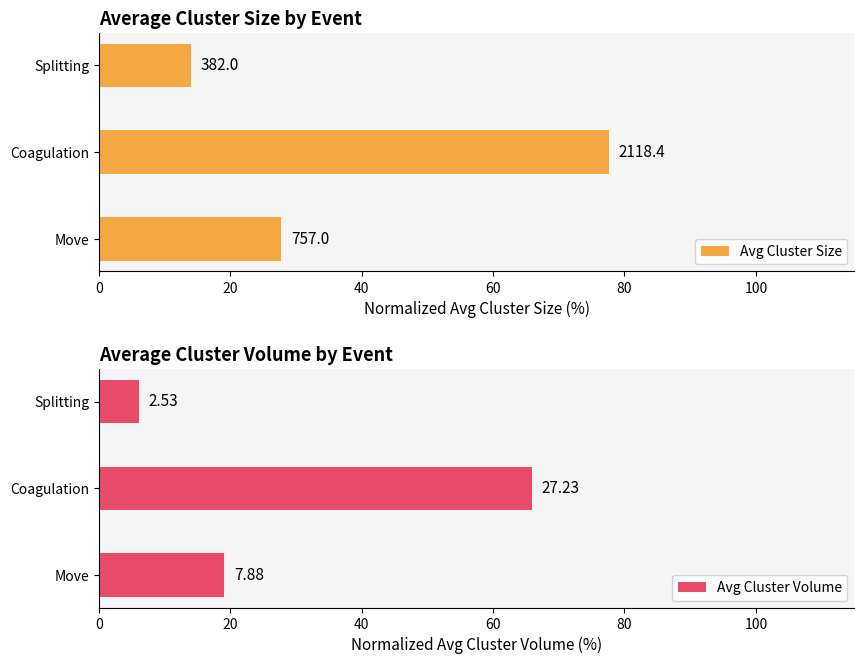

What is the difference between the maximum and minimum values in the Avg Cluster Volume series?

59.8